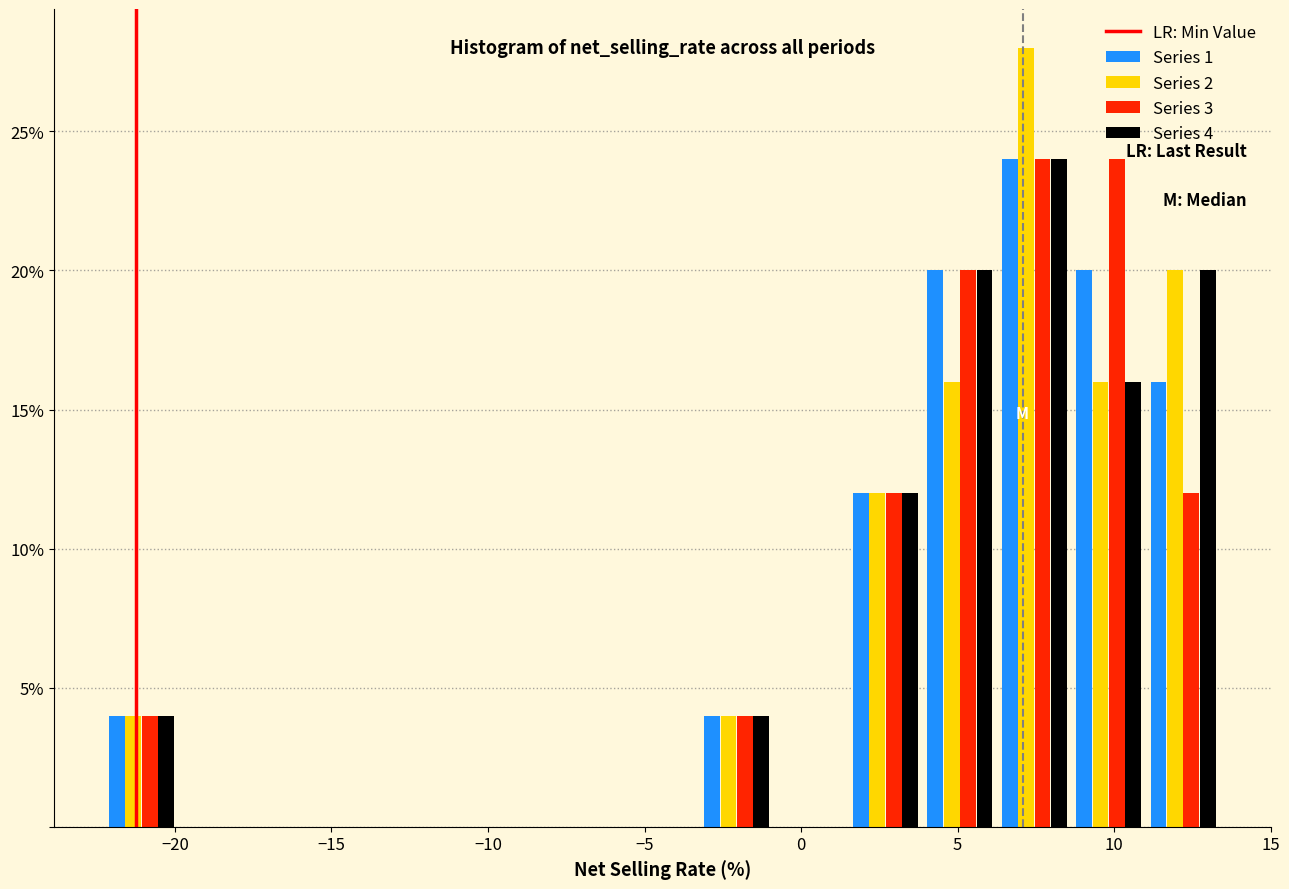

In the Series 4 series, which range on the x-axis has the tallest bar?

6.5 to 8.5